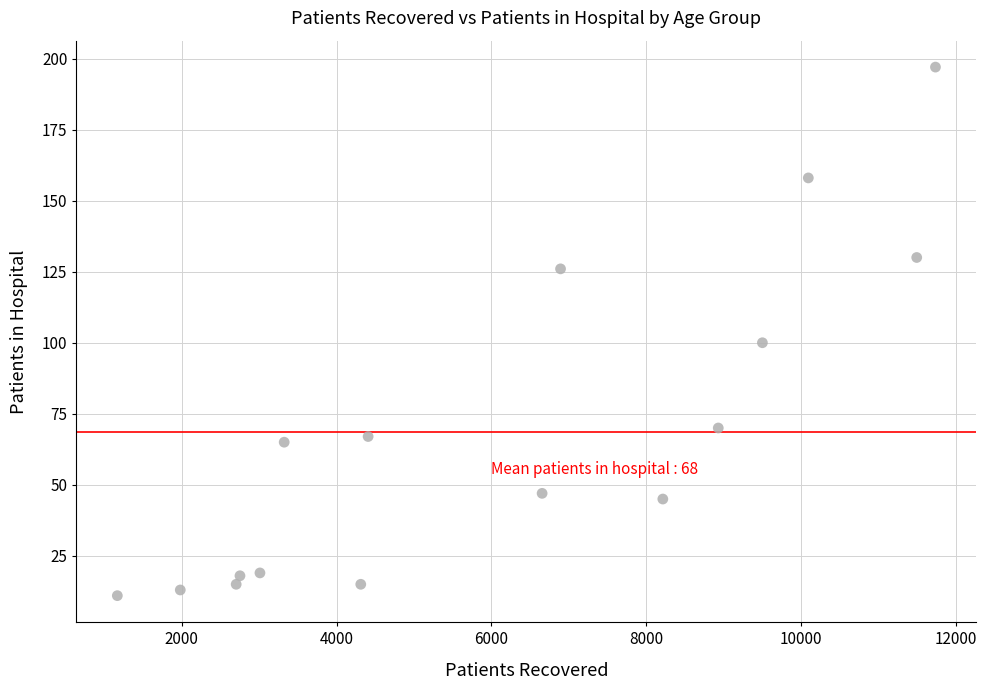

What is the range of Y values (max minus min)?

186